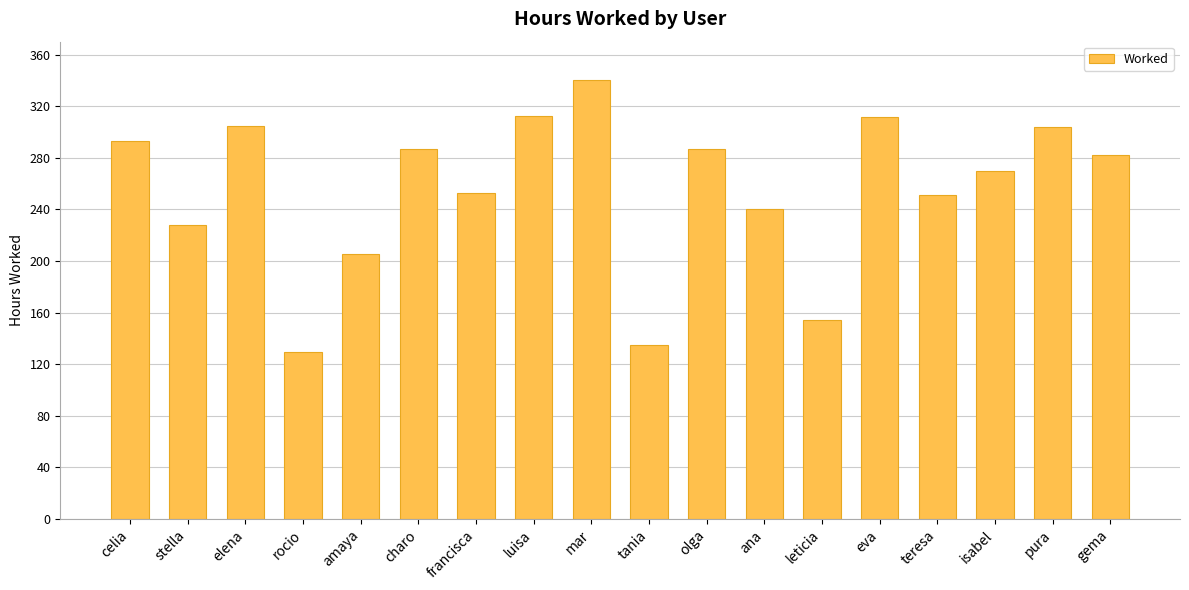

The chart shows a value of 166.0 at charo. True or false?

False